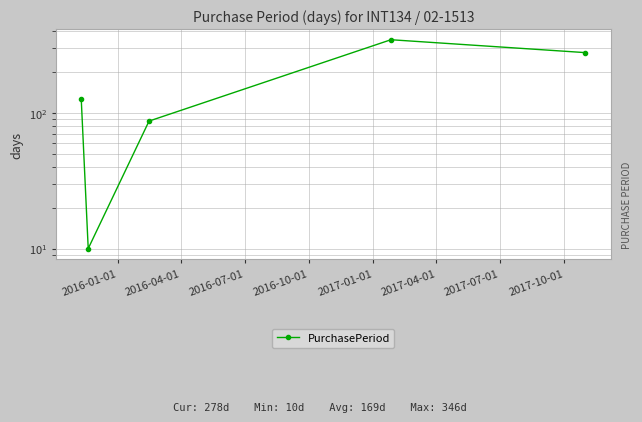

What is the ratio of the value at 2016-07-01 to the value at 2016-04-01?

8.7